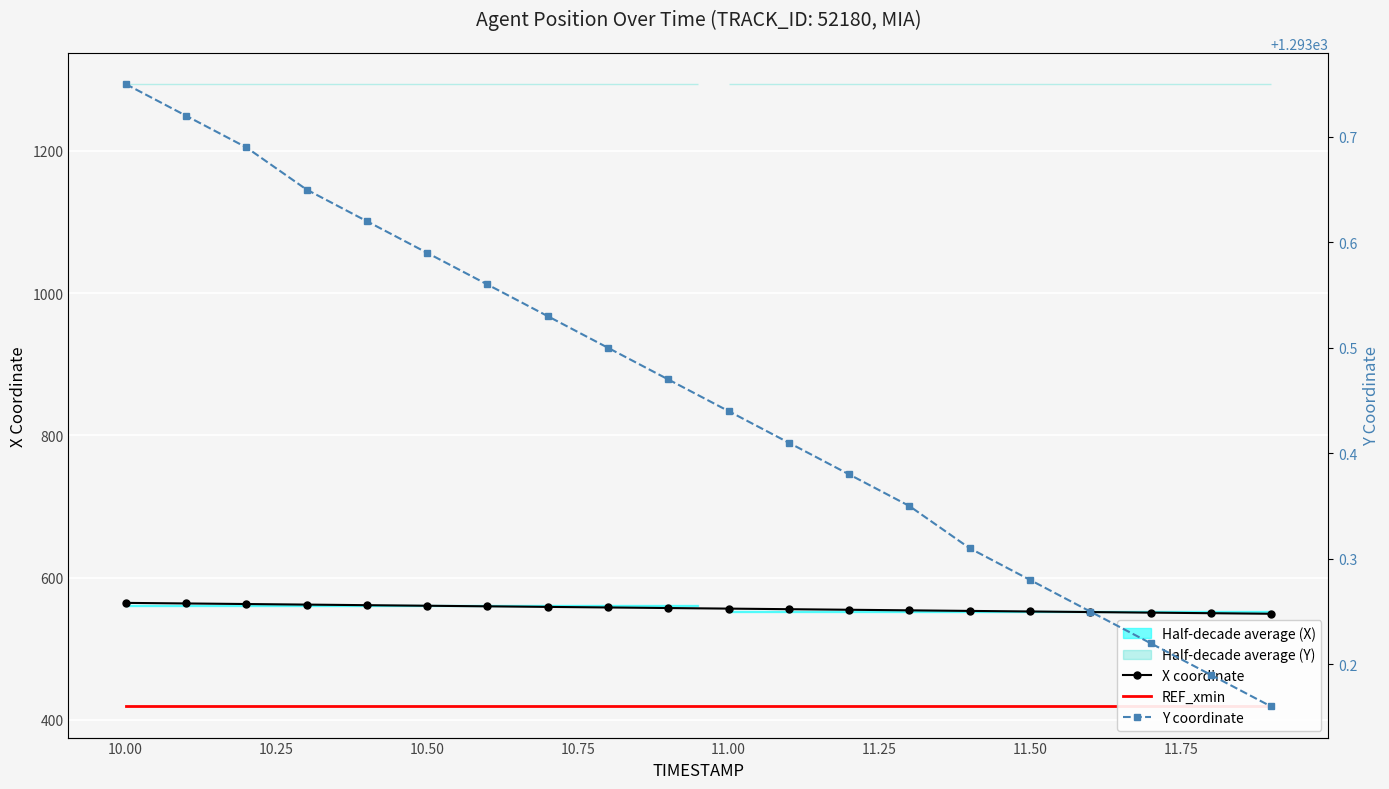

Which series has the widest spread of values?

X coordinate